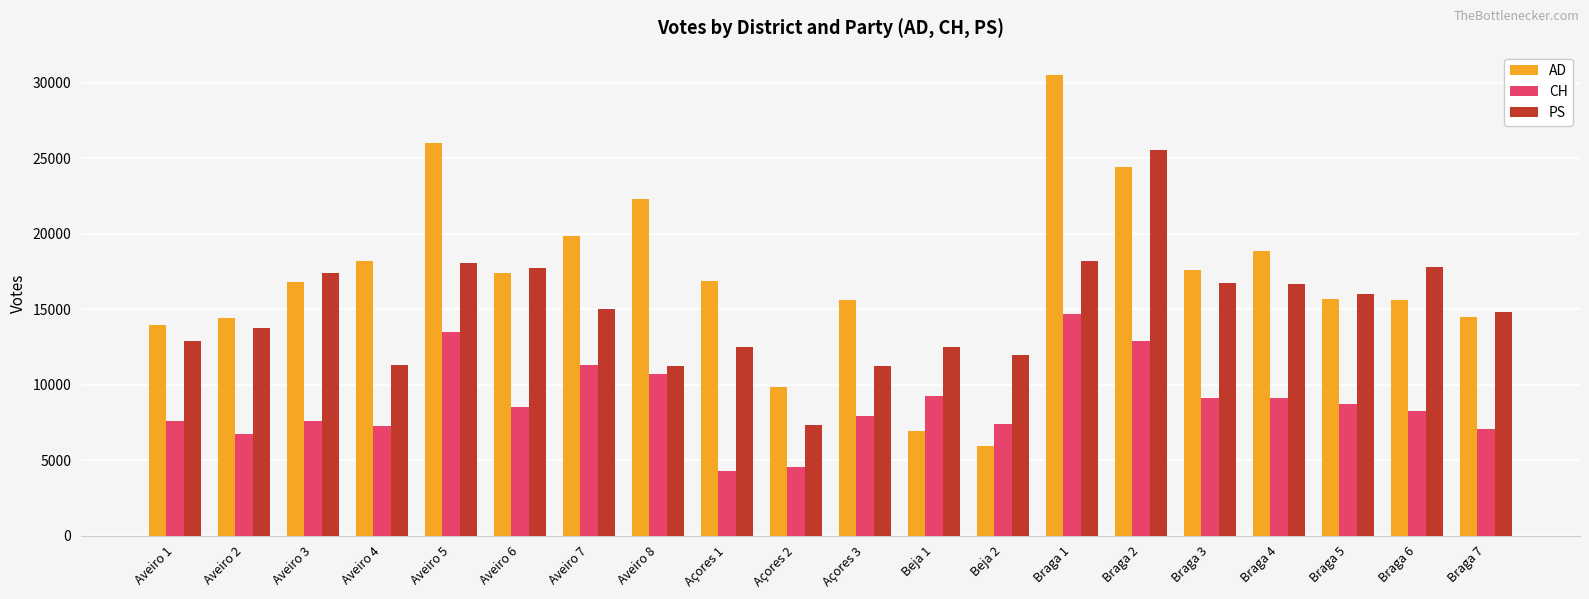

The CH series shows 4551 at Açores 2. True or false?

True